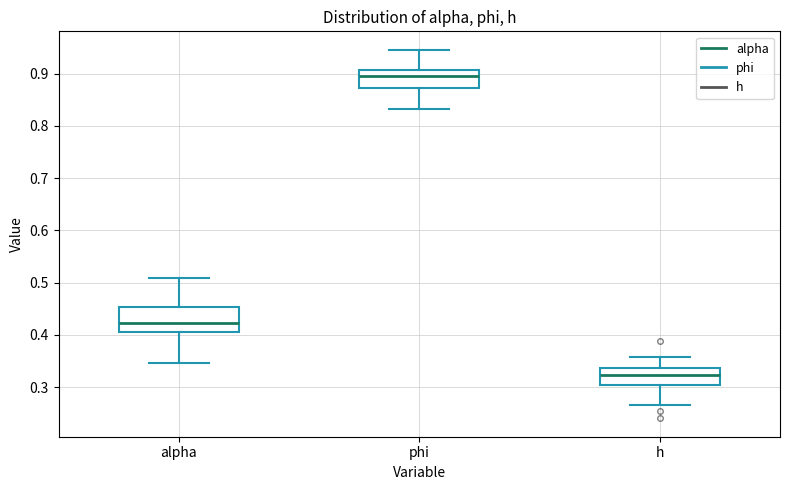

Reading left to right, read every box against the y-axis: the position of its median line, the range the box covers, and the ends of its whiskers. The values are not printed on the chart, so give them approximately, as read against the axis.

alpha: median 0.42, box 0.41 to 0.45, whiskers 0.35 to 0.51
phi: median 0.90, box 0.87 to 0.91, whiskers 0.83 to 0.95
h: median 0.32, box 0.30 to 0.34, whiskers 0.27 to 0.36